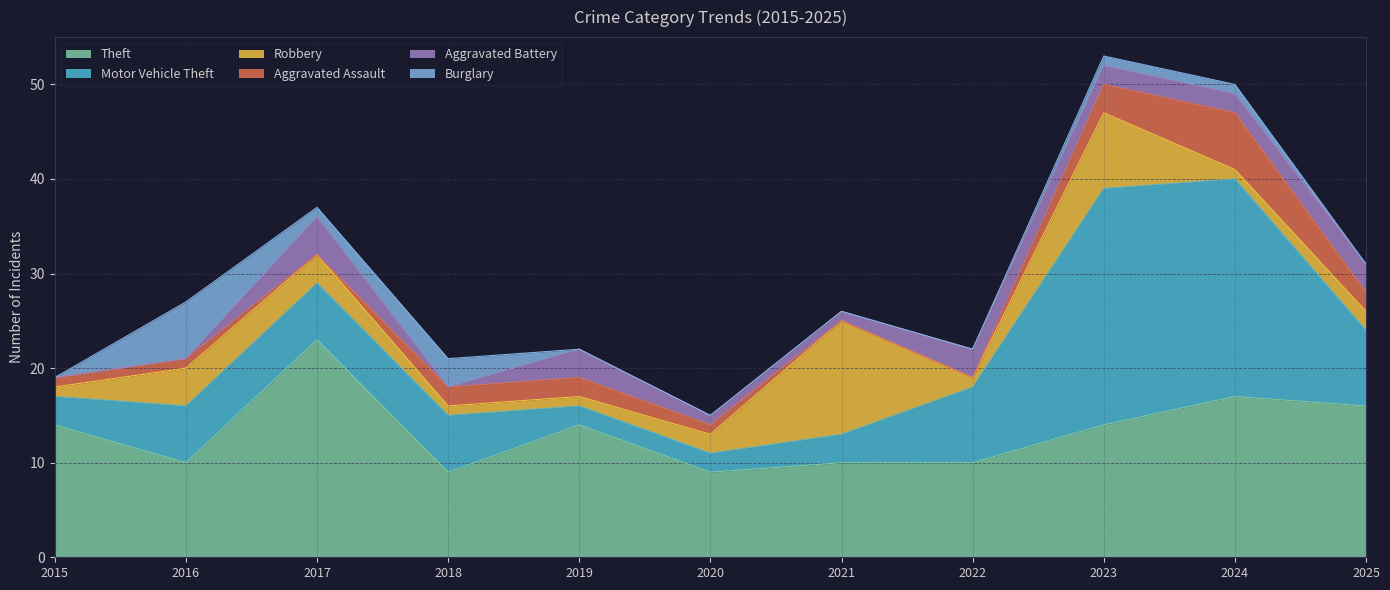

Which series has the largest total across all categories?

Theft